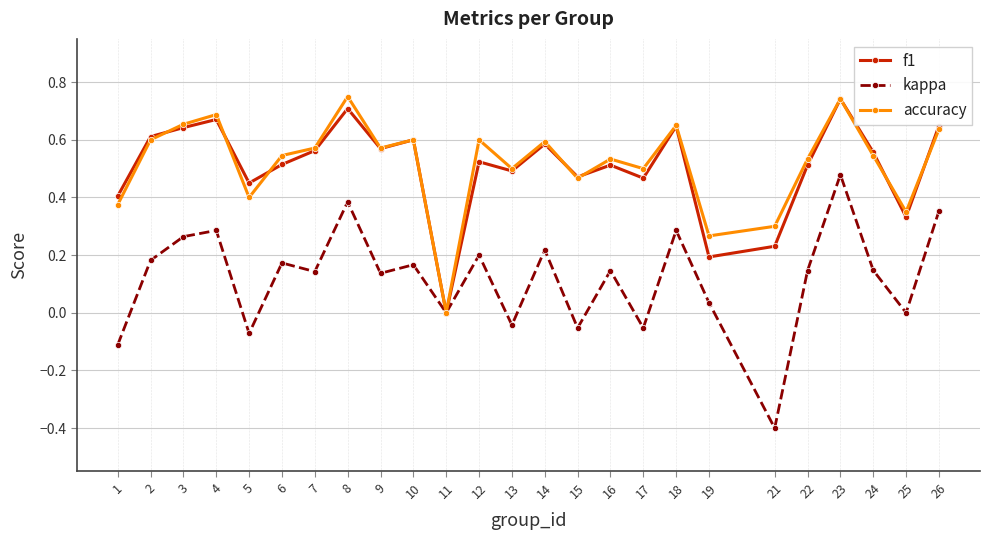

True or false: f1 and accuracy intersect in this chart.

True